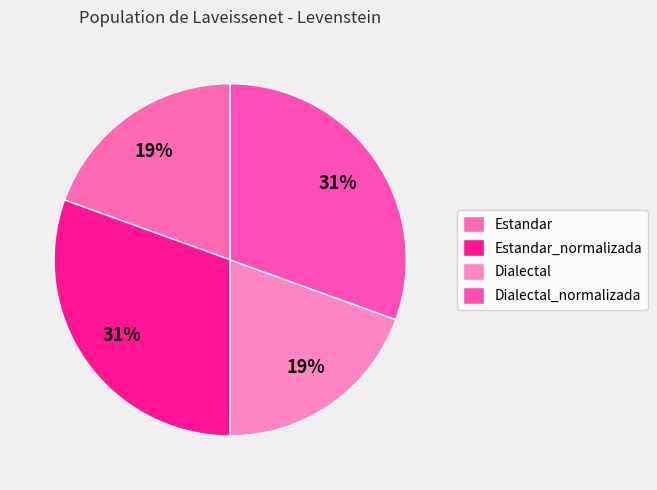

How many slices are in this pie chart?

4